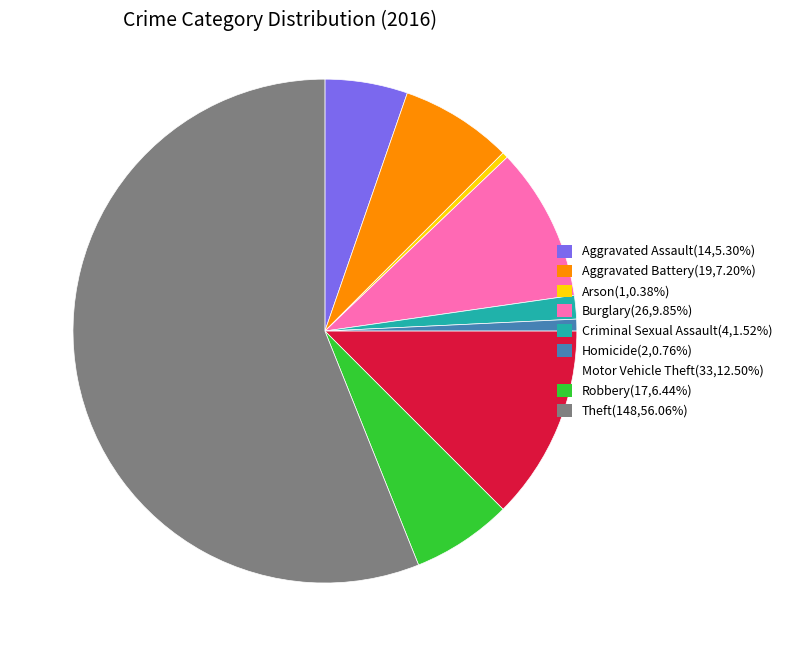

What is the ratio of the value at Burglary(26,9.85%) to the value at Criminal Sexual Assault(4,1.52%)?

6.5